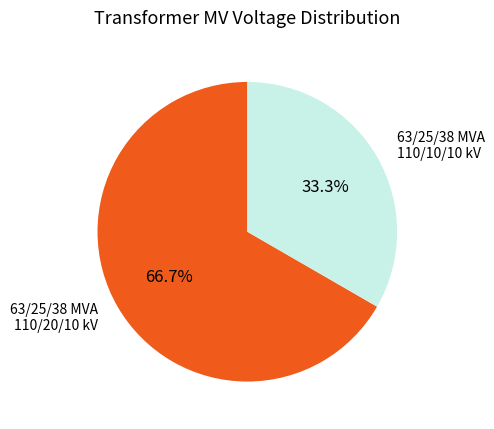

To the nearest percent, what is the average slice percentage?

50%